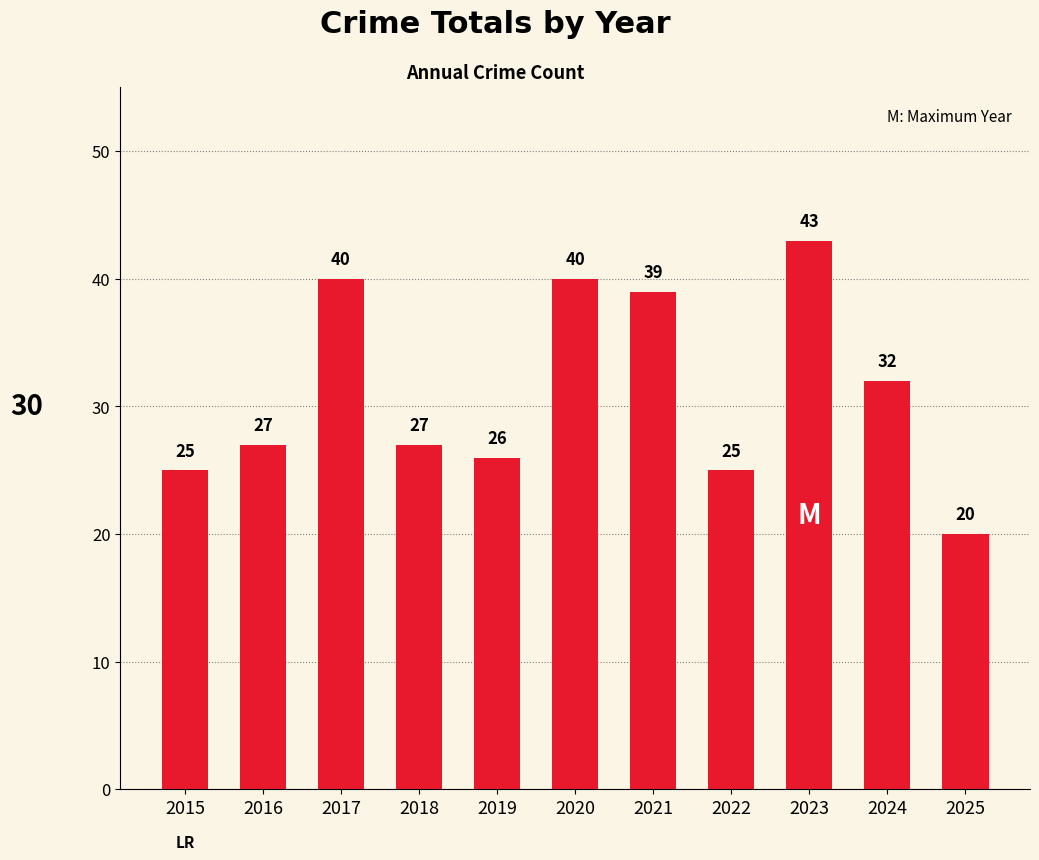

Approximately how many times larger is the value at 2023 compared to 2021?

1.1